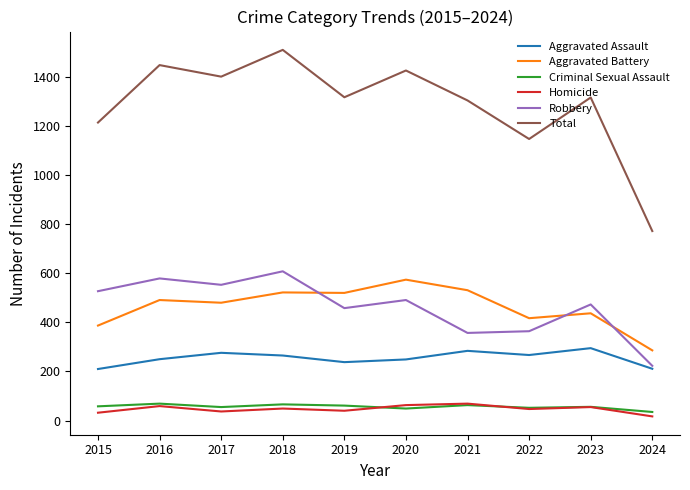

At which category does the chart reach its peak across all series?

2018